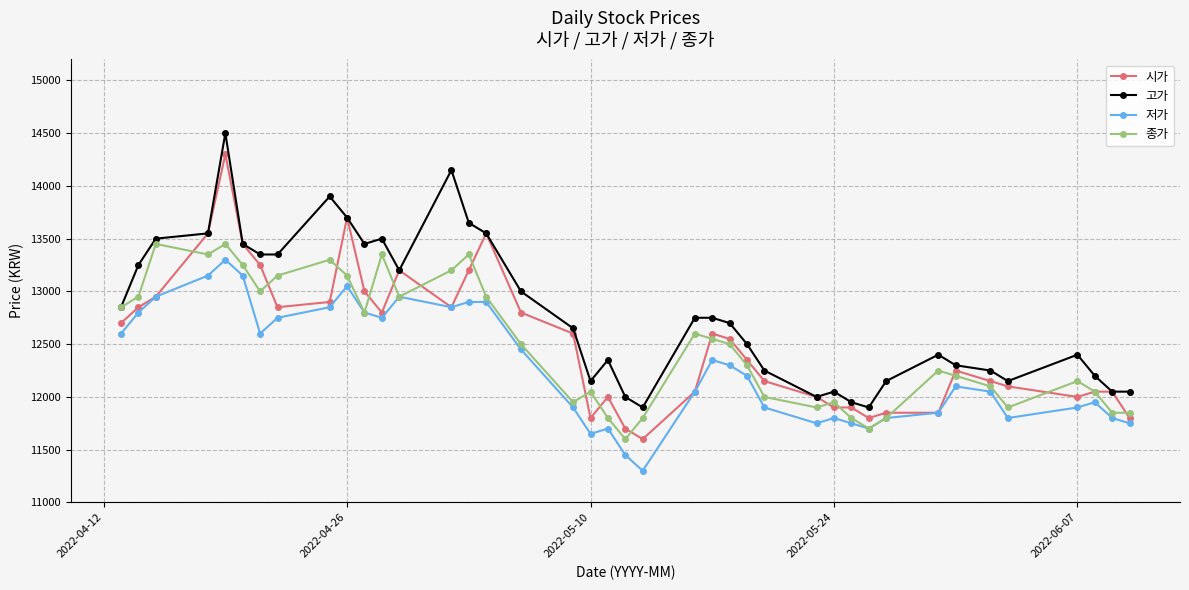

Which series has the widest spread of values?

시가